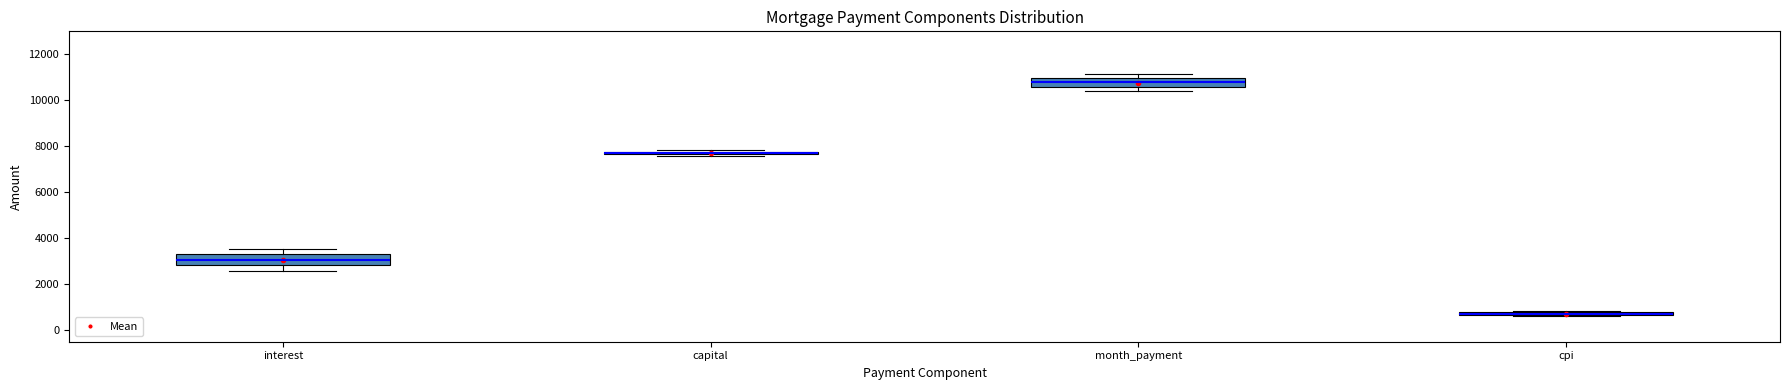

Which box has the highest median line?

month_payment